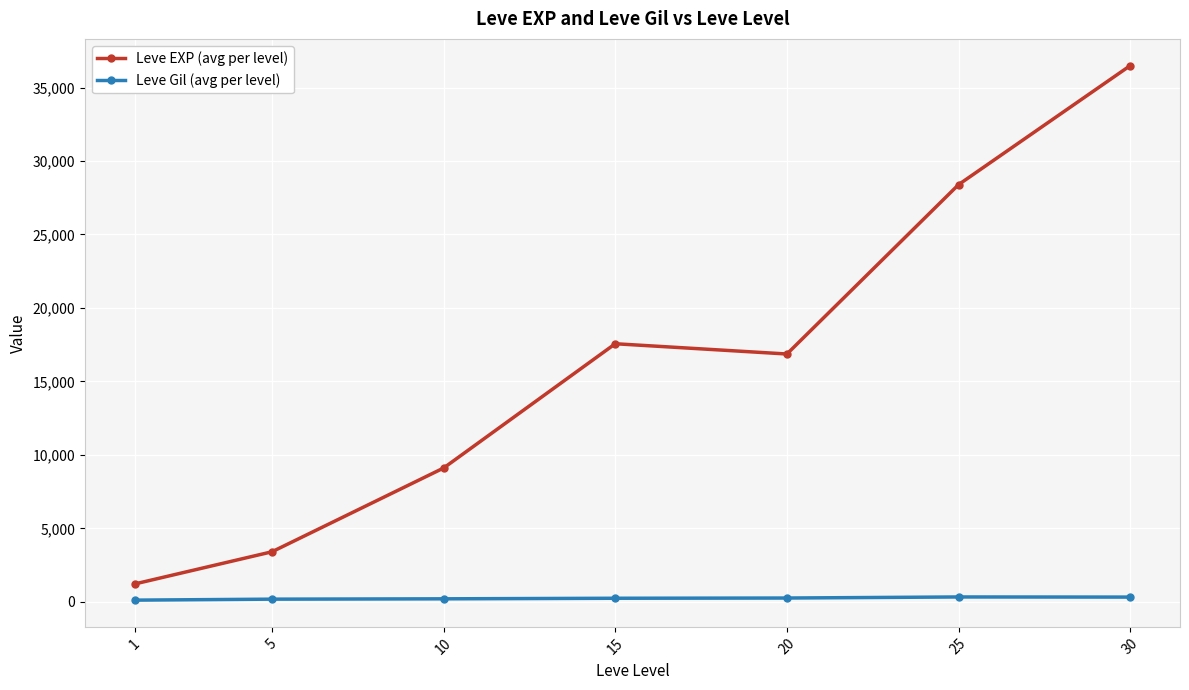

What is the difference between the maximum and minimum values in the Leve Gil (avg per level) series?

216.3